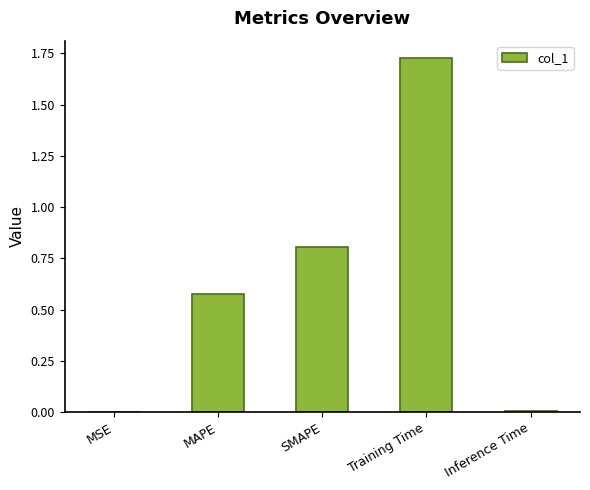

What is the sum of all values?

3.1